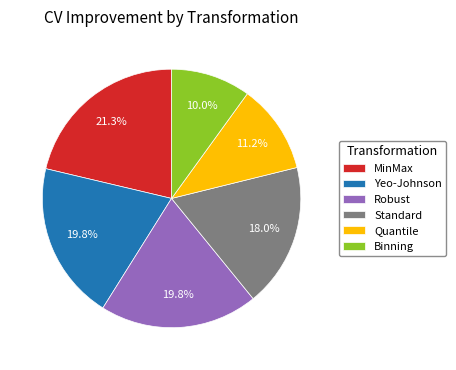

To the nearest percent, what percentage of the pie is Binning?

10%